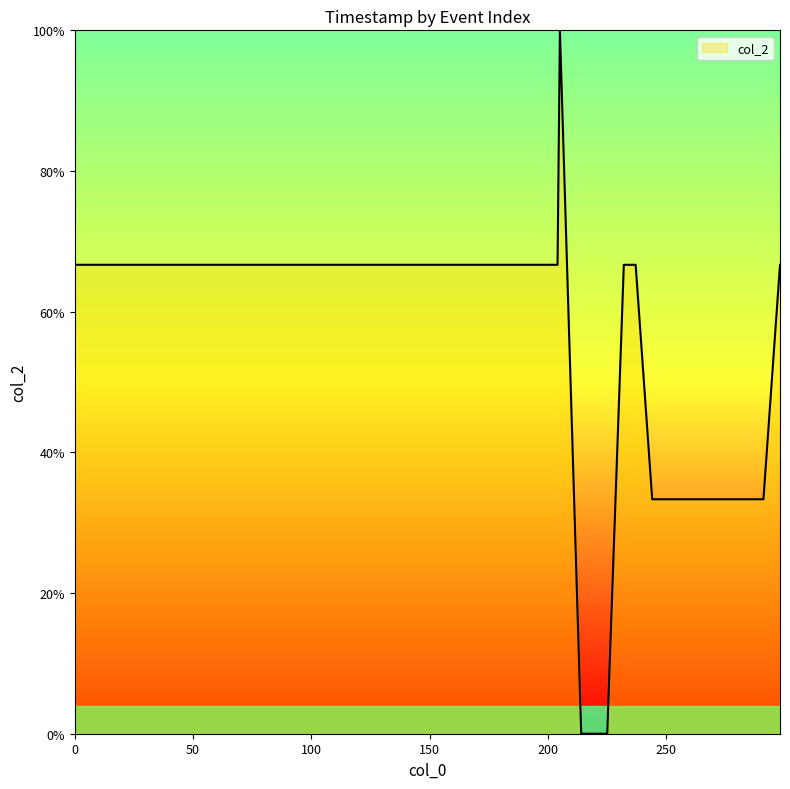

Reading left to right, what are all the values shown in this chart?

66.7	66.7	100.0	0.0	0.0	0.0	0.0	0.0	0.0	0.0	0.0	0.0	0.0	0.0	0.0	66.7	66.7	66.7	66.7	66.7	66.7	33.3	33.3	33.3	33.3	33.3	33.3	33.3	33.3	33.3	33.3	33.3	33.3	33.3	33.3	33.3	33.3	33.3	33.3	66.7